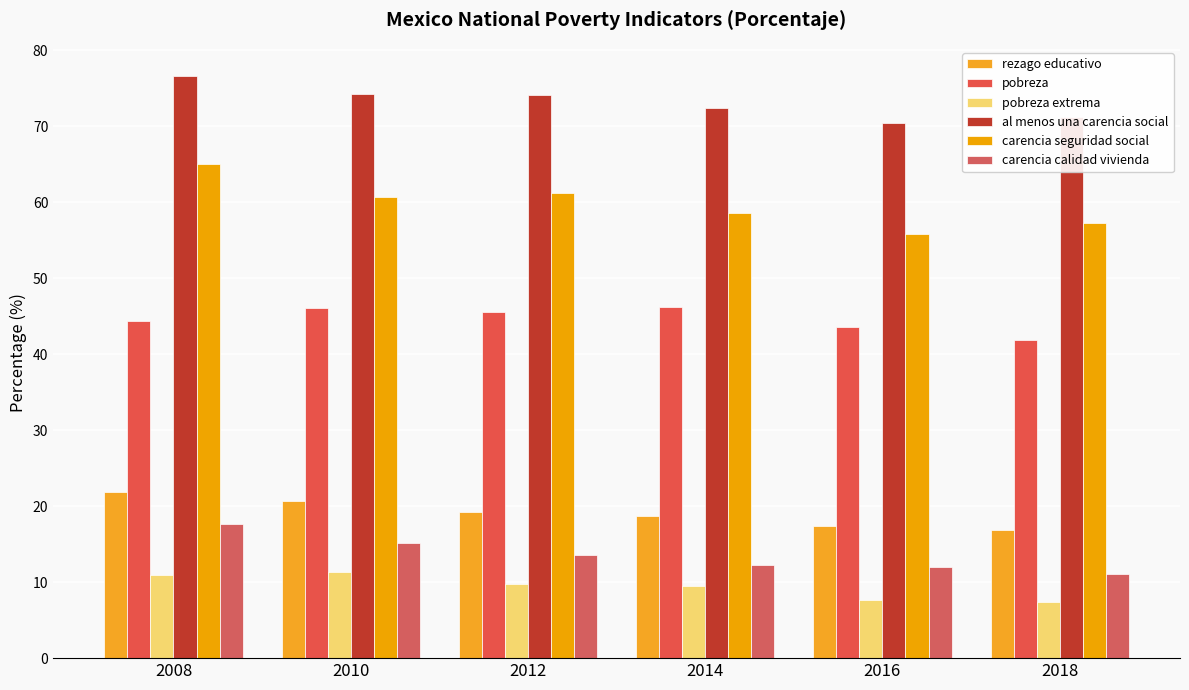

Which series has the largest total across all categories?

al menos una carencia social